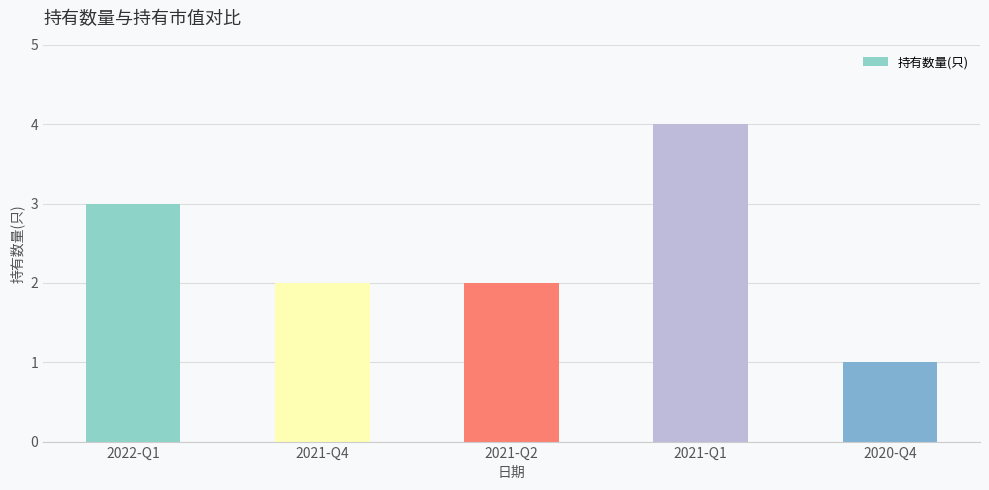

What is the minimum value shown in the chart?

1